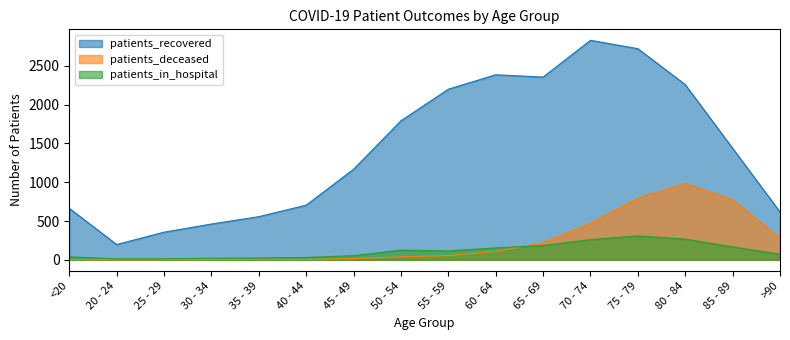

What is the label of the 7th point from the right?

60 - 64